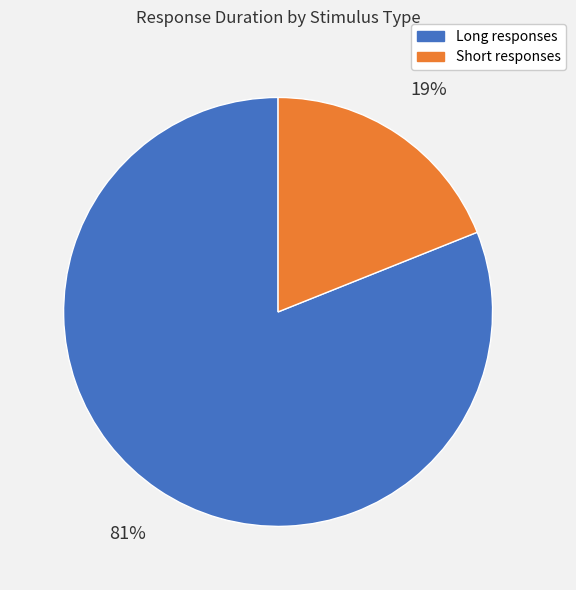

Do Short responses and Long responses together represent more than half of the pie?

Yes